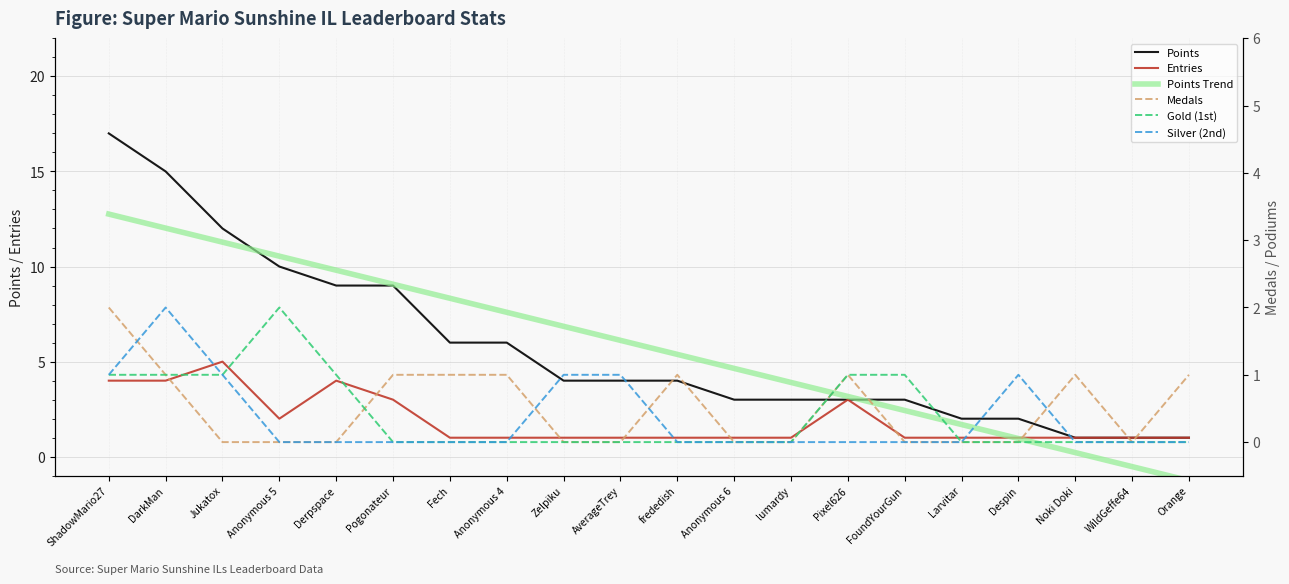

What is the label of the 7th point from the left?

Fech